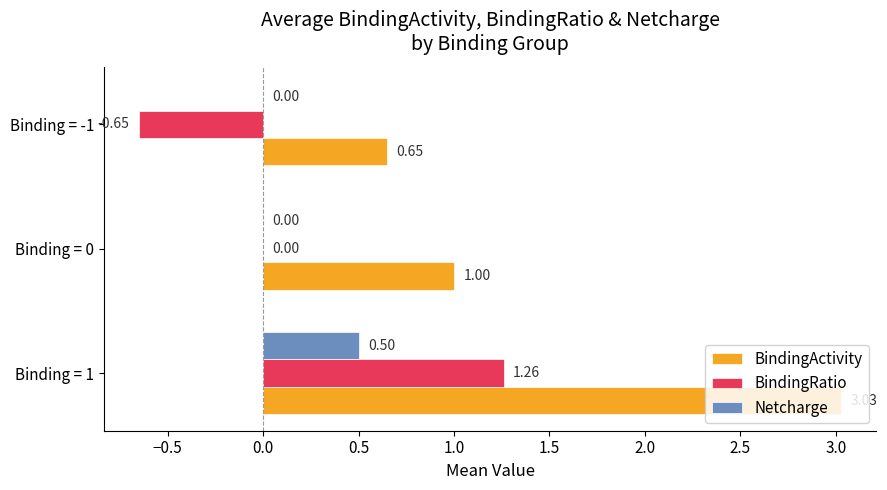

What are all the series names shown in the legend?

BindingActivity, BindingRatio, Netcharge